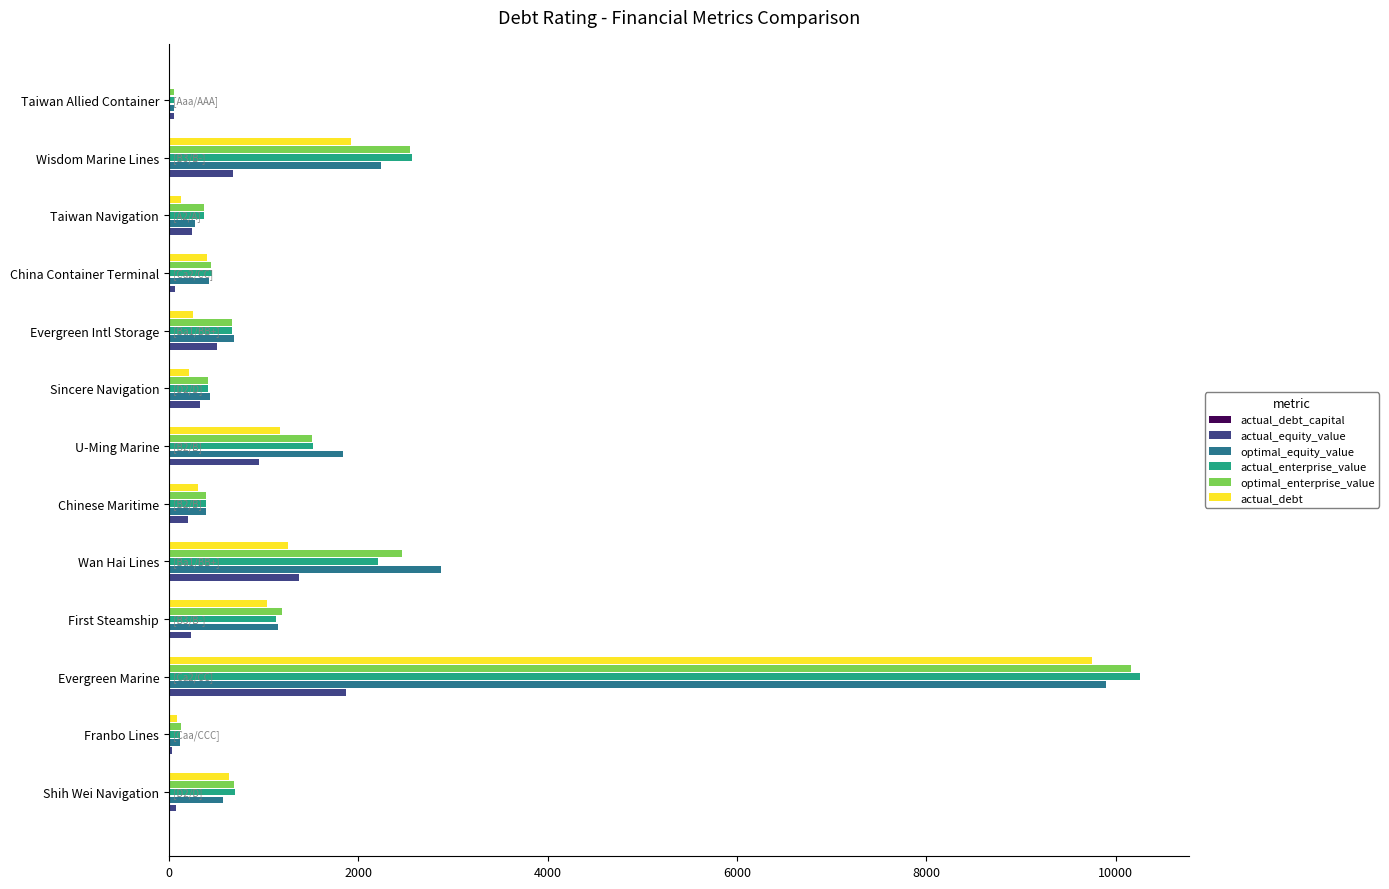

What is the maximum value shown in the chart?

10262.9